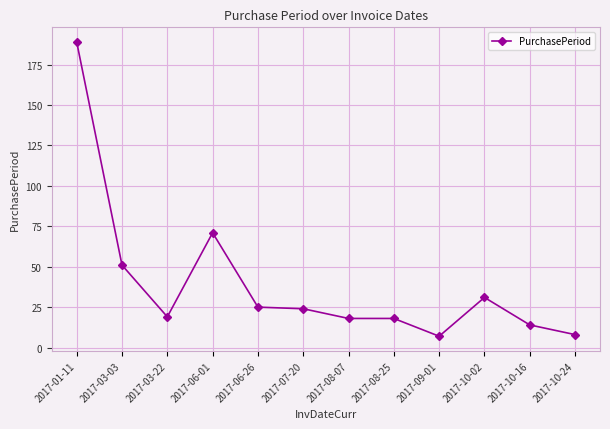

What is the sum of the values at 2017-10-02 and 2017-03-22?

50